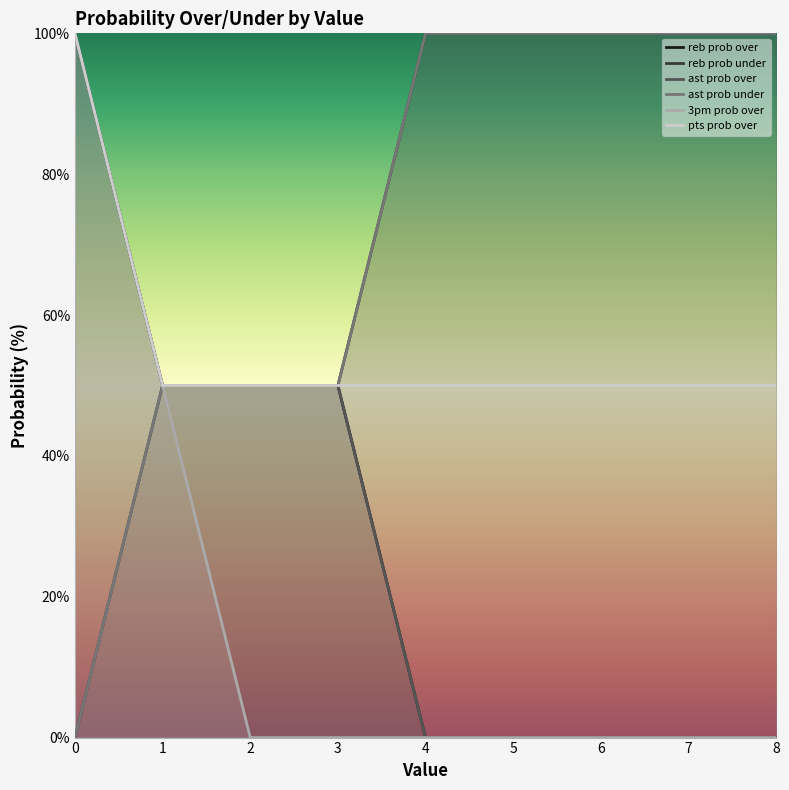

List the series in order of their peak value, highest first.

reb prob over, reb prob under, ast prob over, ast prob under, 3pm prob over, pts prob over